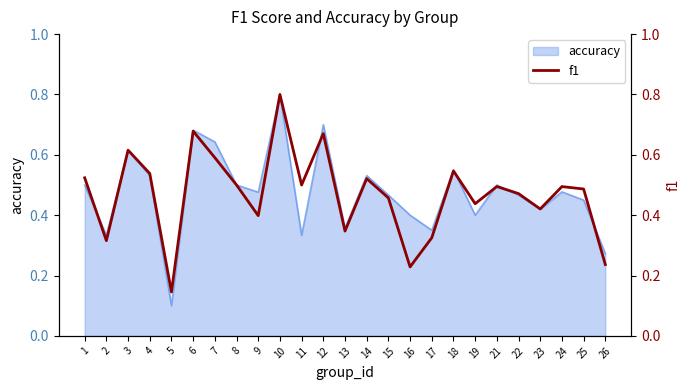

The chart shows a value of 0.2 at 12. True or false?

False